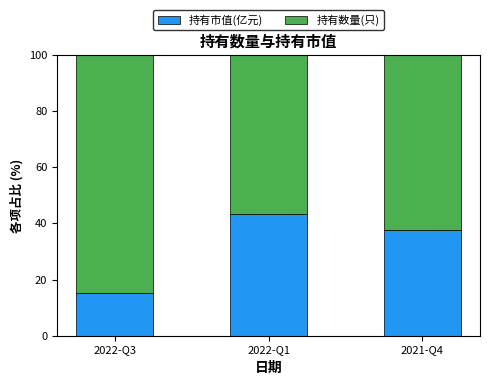

Are the bars horizontal?

No